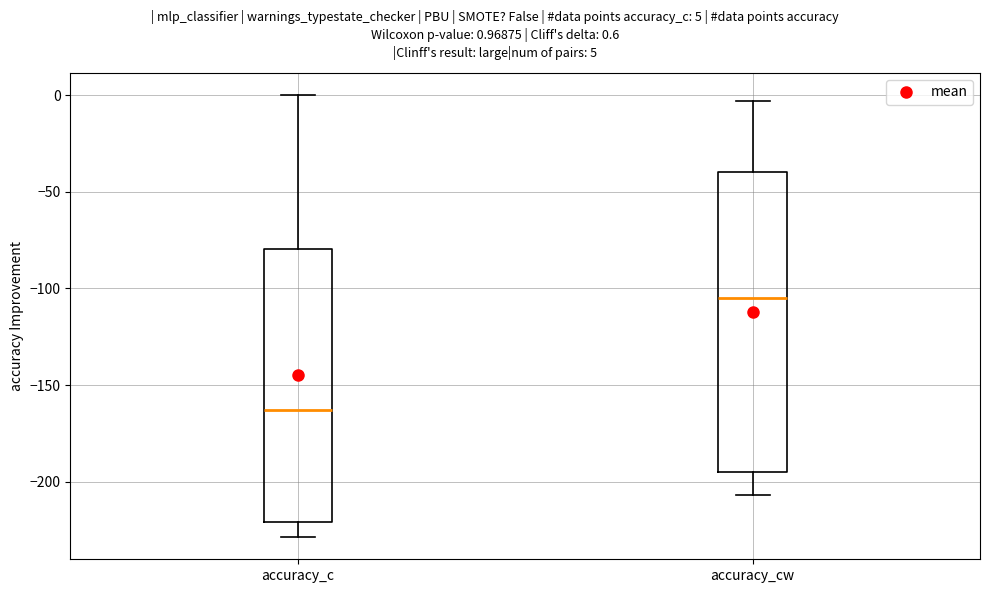

Reading left to right, read every box against the y-axis: the position of its median line, the range the box covers, and the ends of its whiskers. The values are not printed on the chart, so give them approximately, as read against the axis.

accuracy_c: median -165, box -220 to -80, whiskers -230 to 0
accuracy_cw: median -105, box -195 to -40, whiskers -205 to -5